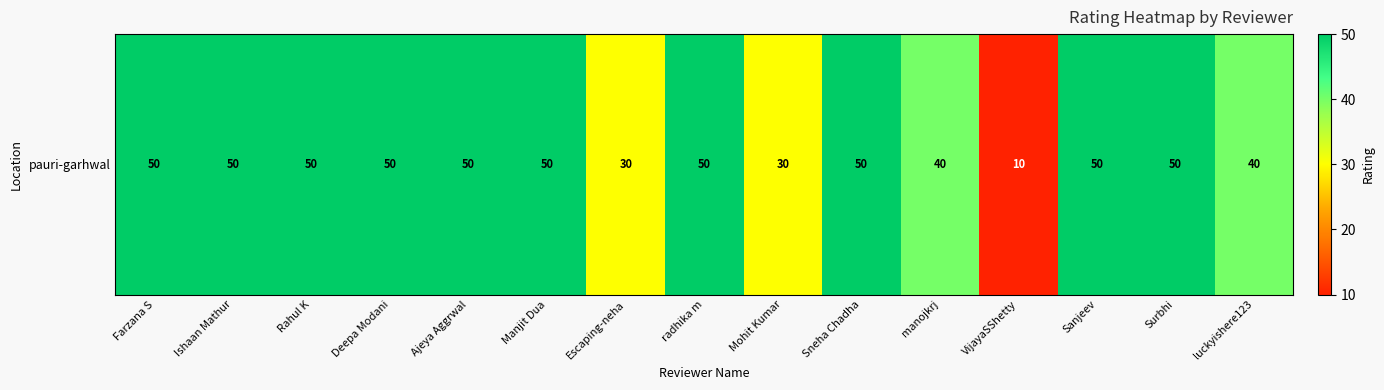

What is the sum of the values at Mohit Kumar and manojkrj?

70